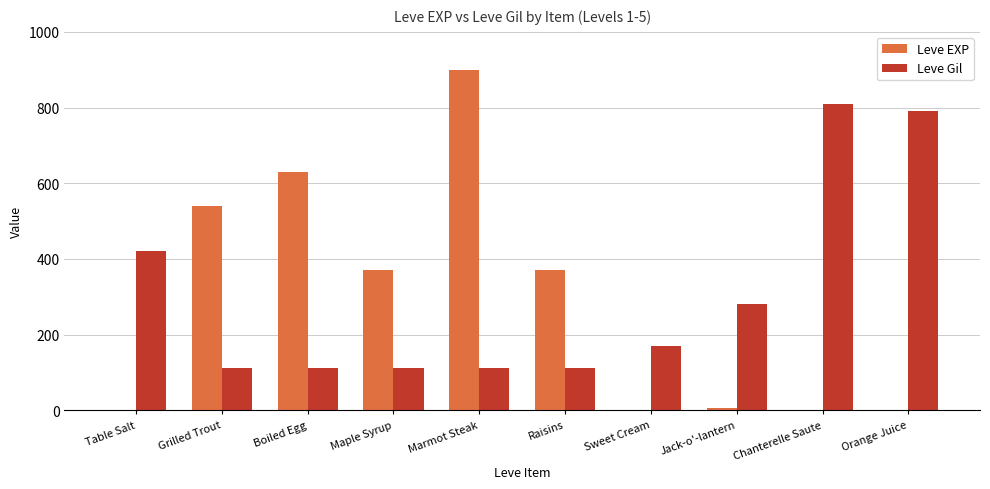

How many groups of bars are there?

10